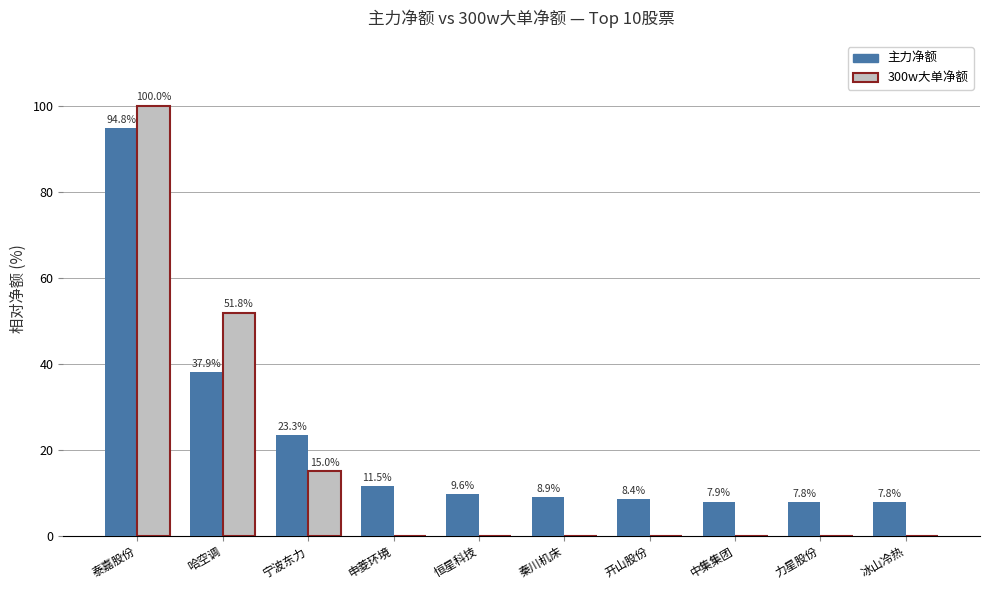

Which series changed the most between 恒星科技 and 冰山冷热?

主力净额